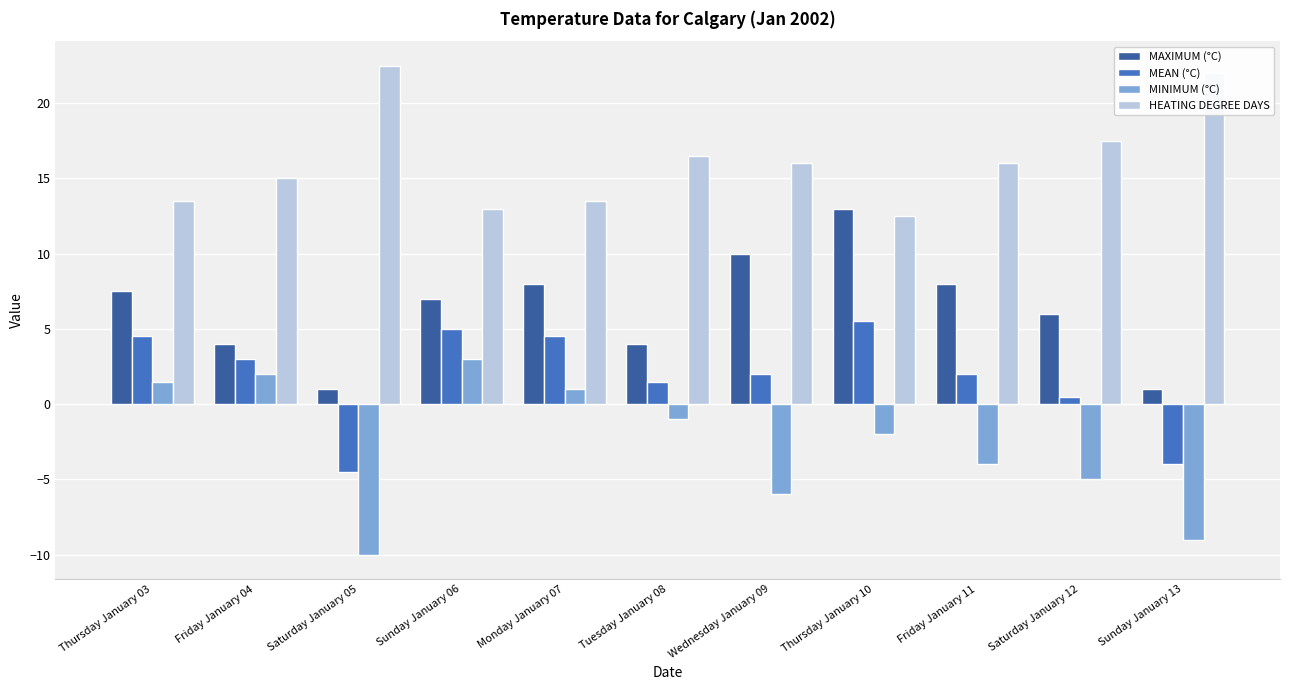

The value of MAXIMUM (°C) at Tuesday January 08 is 4.0. True or false?

True